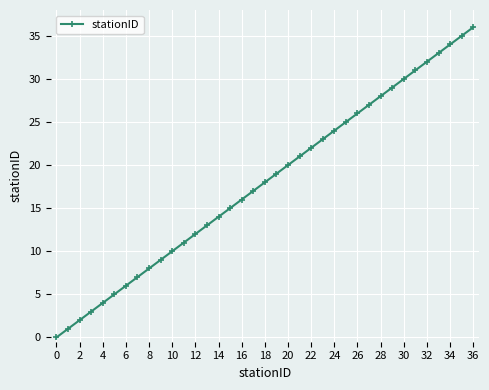

What is the difference between the second highest and minimum values?

35